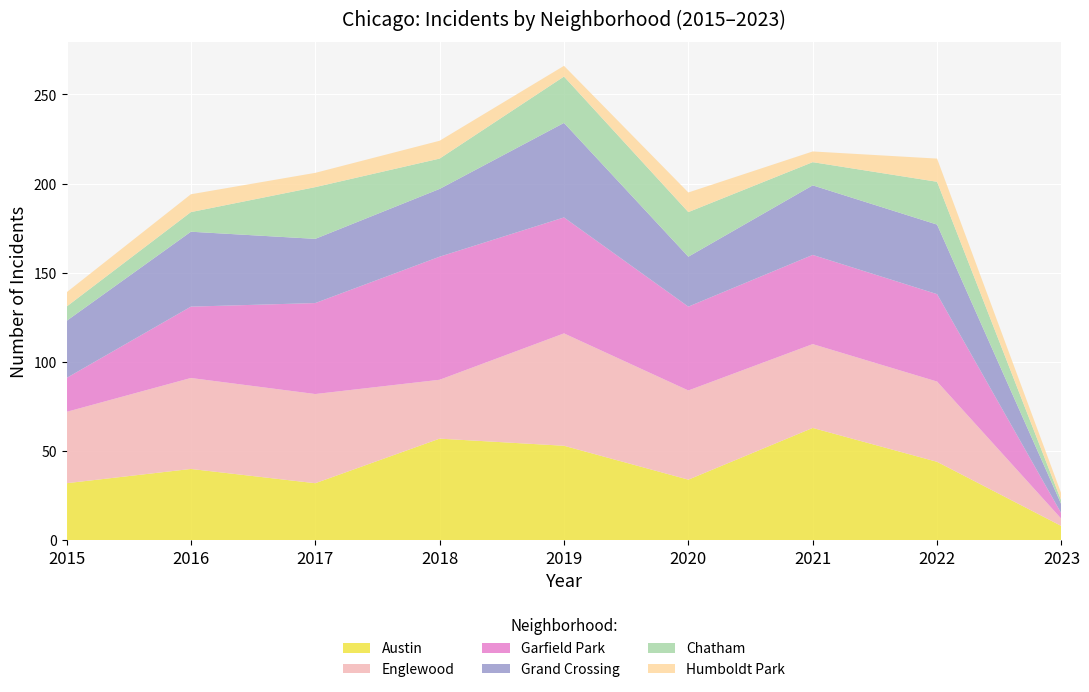

Reading left to right, transcribe all the data shown in this chart.

Austin: 32	40	32	57	53	34	63	44	8
Englewood: 40	51	50	33	63	50	47	45	4
Garfield Park: 19	40	51	69	65	47	50	49	3
Grand Crossing: 32	42	36	38	53	28	39	39	5
Chatham: 8	11	29	17	26	25	13	24	2
Humboldt Park: 8	10	8	10	6	11	6	13	4